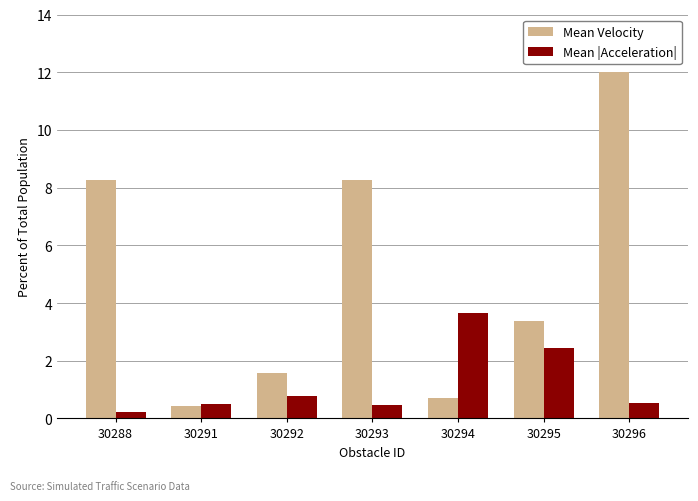

Is it true that Mean Velocity equals 3.4 at 30295?

True